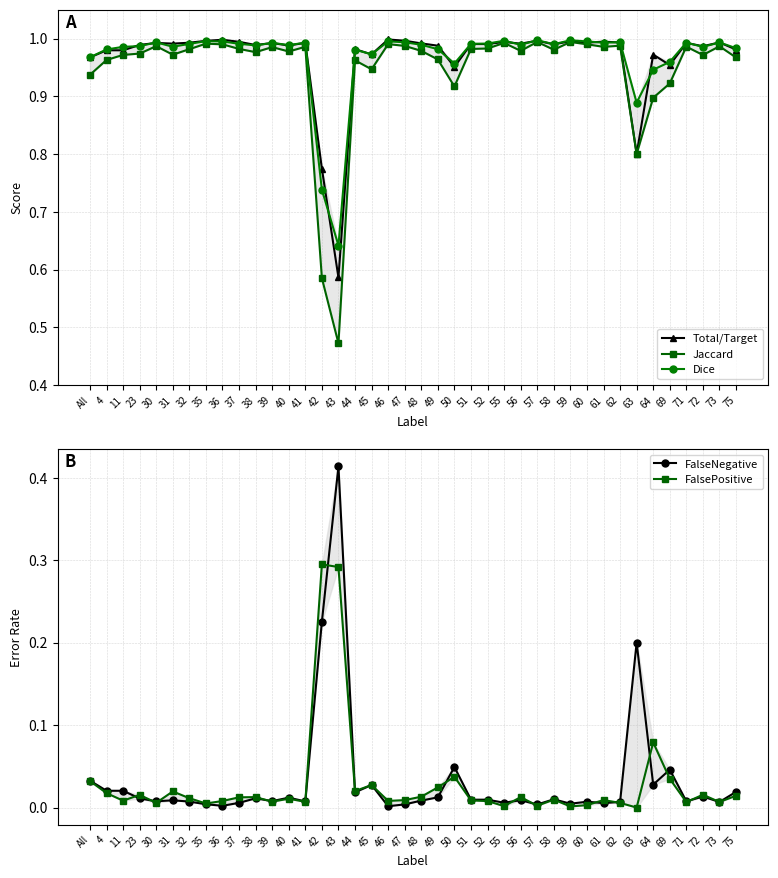

Reading right to left, transcribe all the data shown in this chart.

Total/Target: 1.0	1.0	1.0	1.0	1.0	1.0	0.8	1.0	1.0	1.0	1.0	1.0	1.0	1.0	1.0	1.0	1.0	1.0	1.0	1.0	1.0	1.0	1.0	1.0	0.6	0.8	1.0	1.0	1.0	1.0	1.0	1.0	1.0	1.0	1.0	1.0	1.0	1.0	1.0	1.0
Jaccard: 1.0	1.0	1.0	1.0	0.9	0.9	0.8	1.0	1.0	1.0	1.0	1.0	1.0	1.0	1.0	1.0	1.0	0.9	1.0	1.0	1.0	1.0	0.9	1.0	0.5	0.6	1.0	1.0	1.0	1.0	1.0	1.0	1.0	1.0	1.0	1.0	1.0	1.0	1.0	0.9
Dice: 1.0	1.0	1.0	1.0	1.0	0.9	0.9	1.0	1.0	1.0	1.0	1.0	1.0	1.0	1.0	1.0	1.0	1.0	1.0	1.0	1.0	1.0	1.0	1.0	0.6	0.7	1.0	1.0	1.0	1.0	1.0	1.0	1.0	1.0	1.0	1.0	1.0	1.0	1.0	1.0
FalseNegative: 0.0	0.0	0.0	0.0	0.0	0.0	0.2	0.0	0.0	0.0	0.0	0.0	0.0	0.0	0.0	0.0	0.0	0.0	0.0	0.0	0.0	0.0	0.0	0.0	0.4	0.2	0.0	0.0	0.0	0.0	0.0	0.0	0.0	0.0	0.0	0.0	0.0	0.0	0.0	0.0
FalsePositive: 0.0	0.0	0.0	0.0	0.0	0.1	0.0	0.0	0.0	0.0	0.0	0.0	0.0	0.0	0.0	0.0	0.0	0.0	0.0	0.0	0.0	0.0	0.0	0.0	0.3	0.3	0.0	0.0	0.0	0.0	0.0	0.0	0.0	0.0	0.0	0.0	0.0	0.0	0.0	0.0